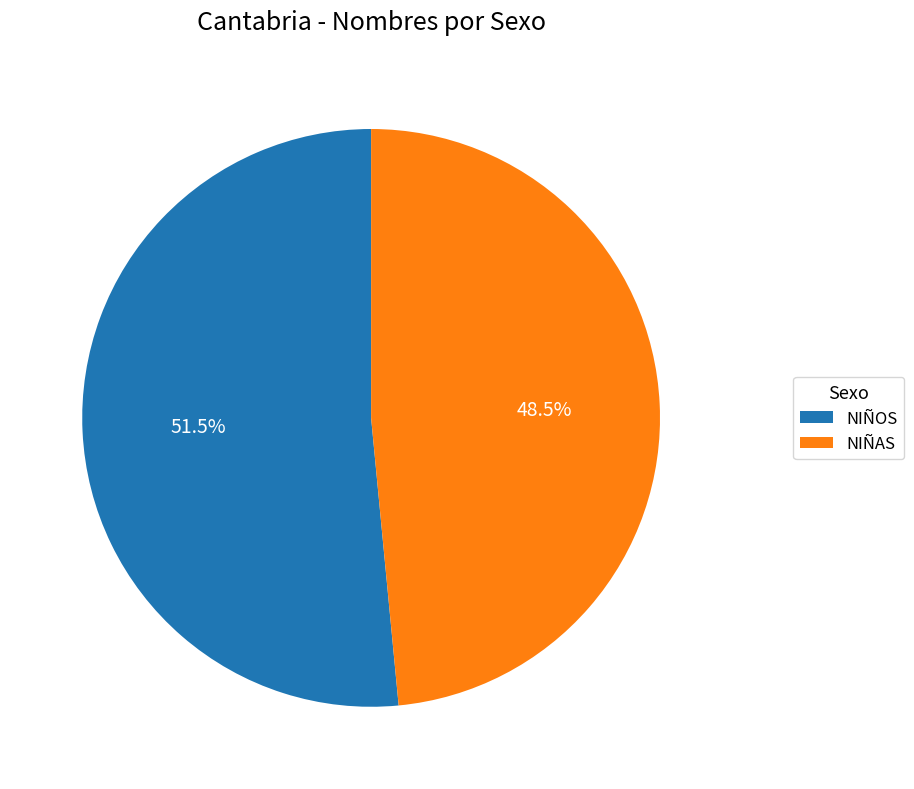

Count the number of slices in the pie.

2